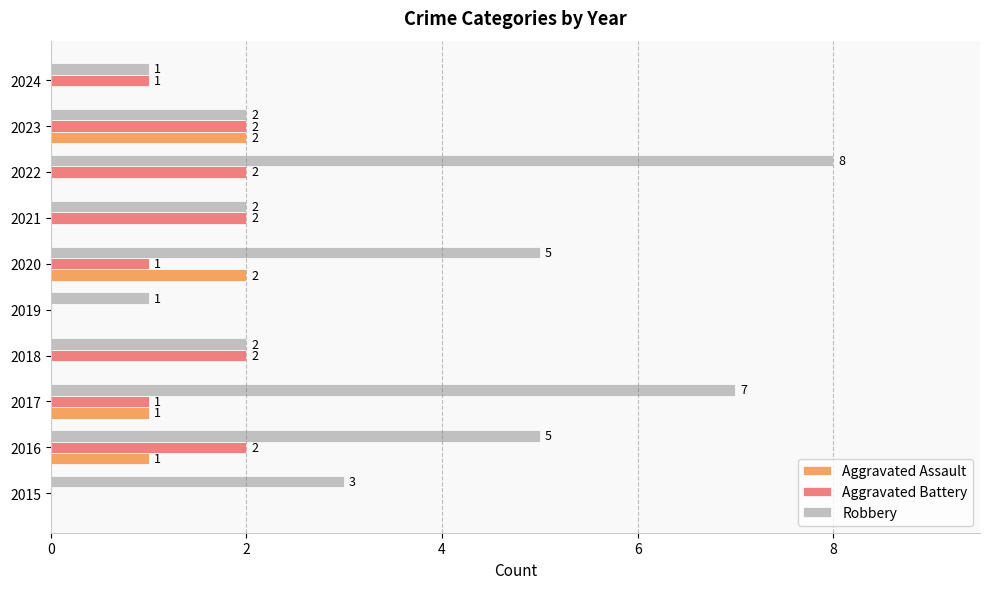

What is the sum of all Robbery values?

36